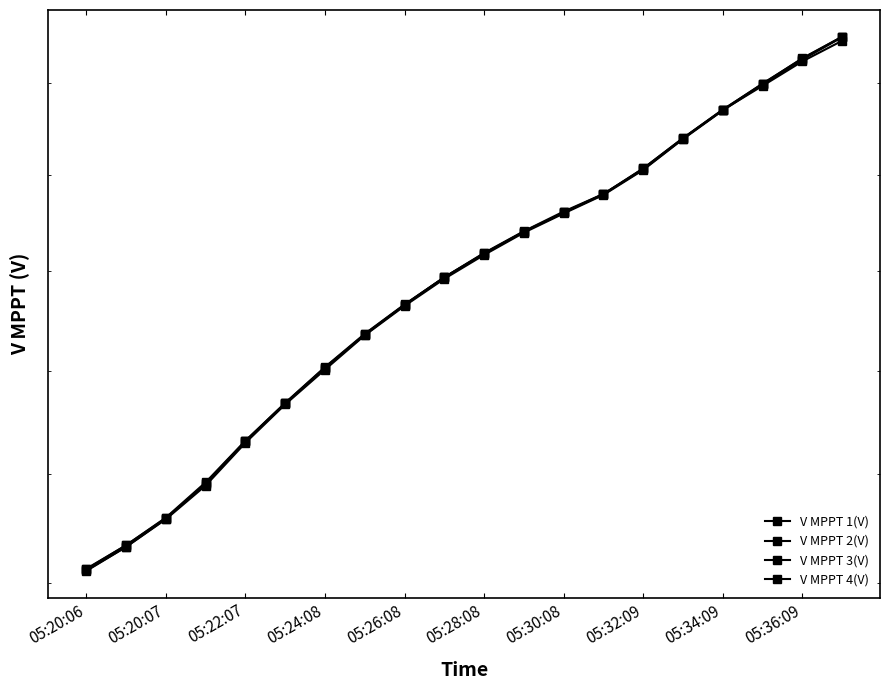

How many lines are shown in the chart?

4